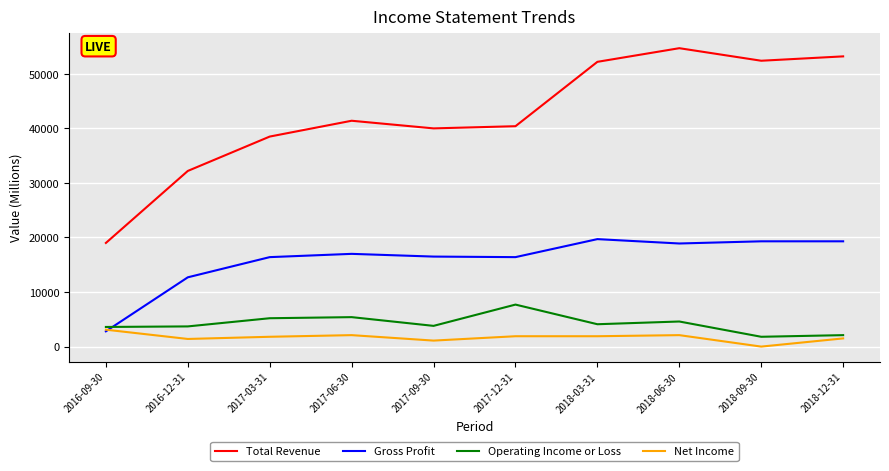

What is the spread (max minus min) of values at 2017-03-31?

36700